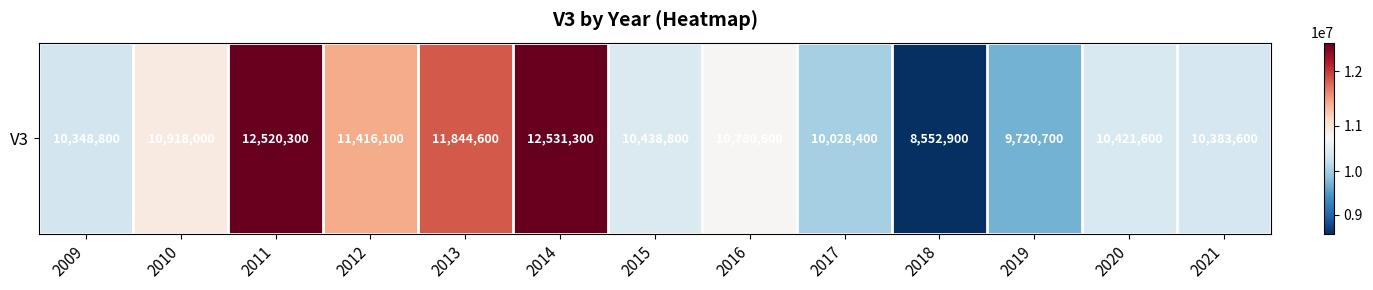

Reading left to right, list all the values displayed in this chart.

2009=10348800	2010=10918000	2011=12520300	2012=11416100	2013=11844600	2014=12531300	2015=10438800	2016=10780600	2017=10028400	2018=8552900	2019=9720700	2020=10421600	2021=10383600